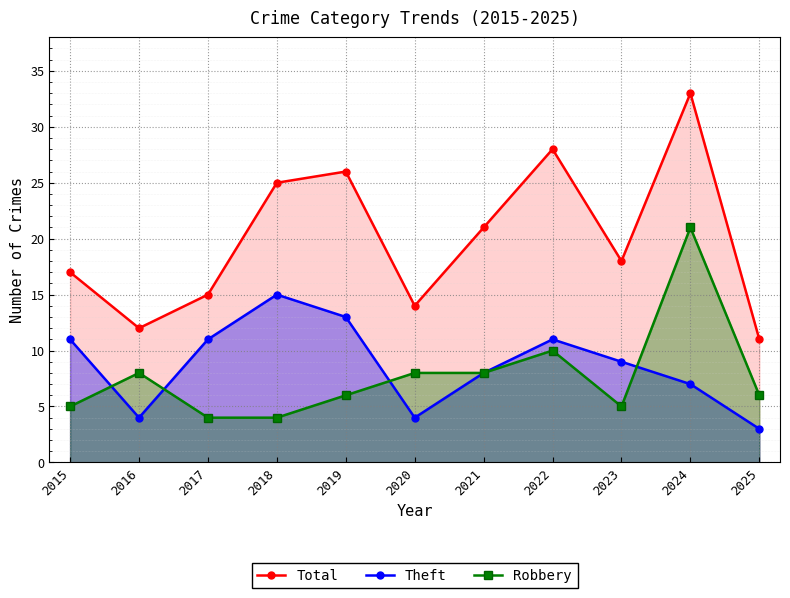

Reading left to right, transcribe all the data shown in this chart.

Total: 17	12	15	25	26	14	21	28	18	33	11
Theft: 11	4	11	15	13	4	8	11	9	7	3
Robbery: 5	8	4	4	6	8	8	10	5	21	6